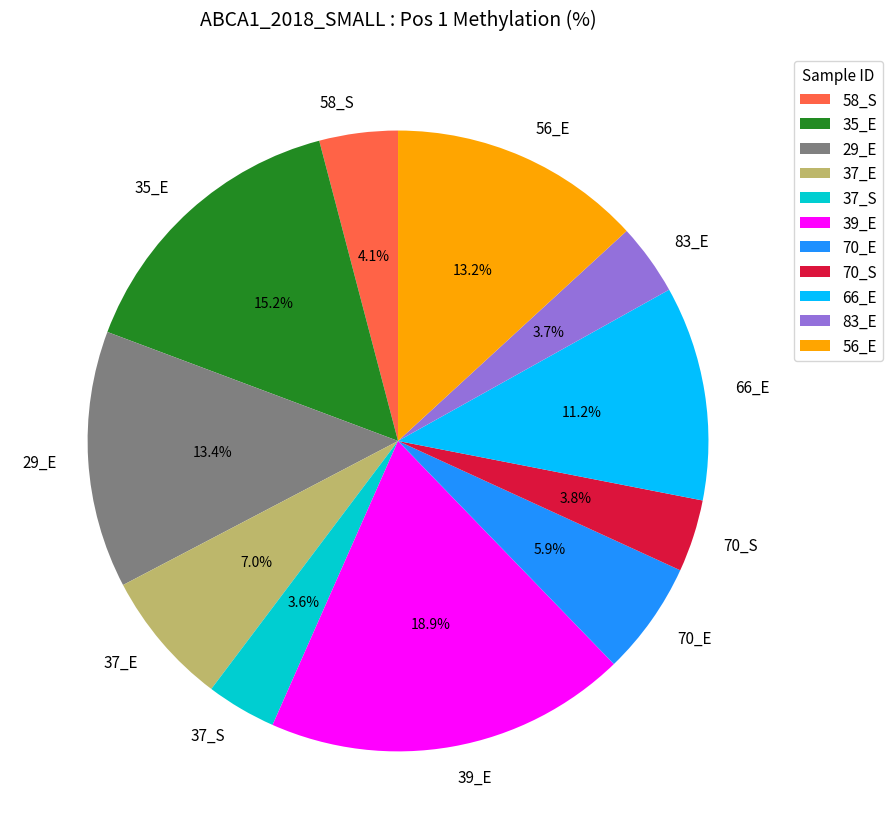

Approximately how many times larger is the value at 70_S compared to 37_E?

0.5